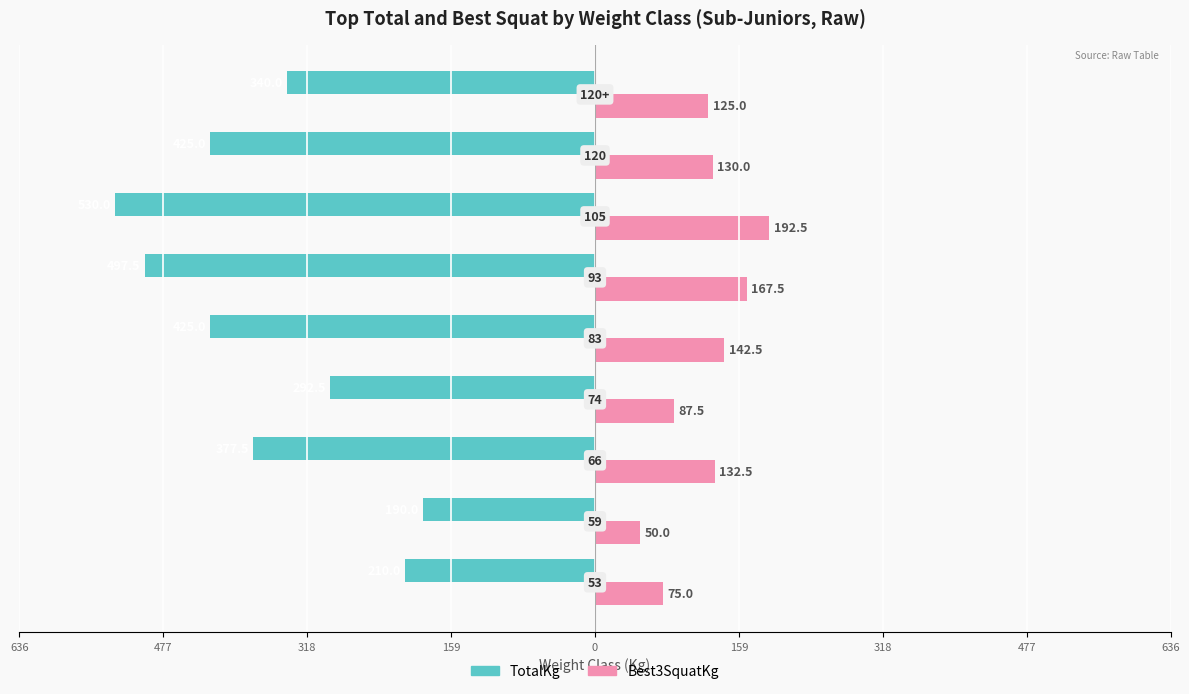

What are all the series names shown in the legend?

TotalKg, Best3SquatKg